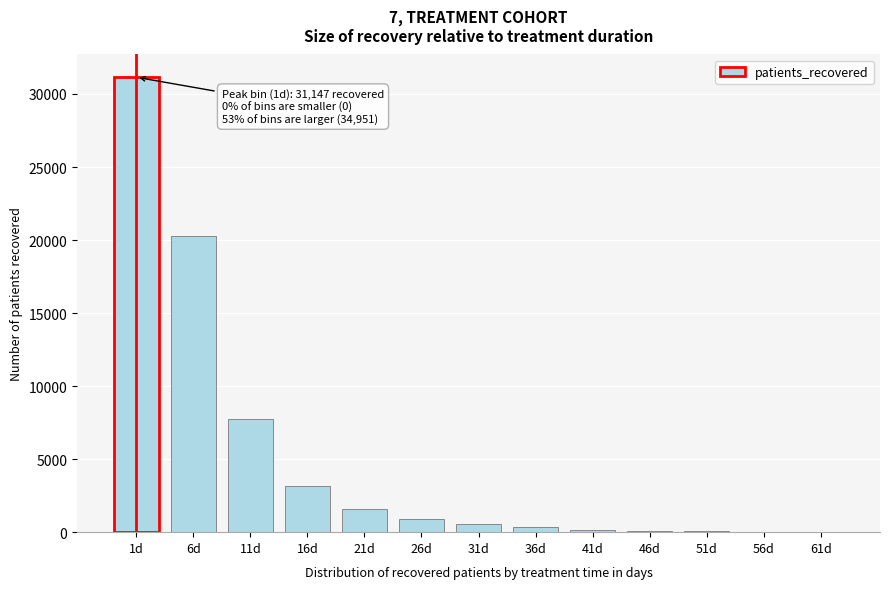

Where is the data nearest to the value 15573?

6d